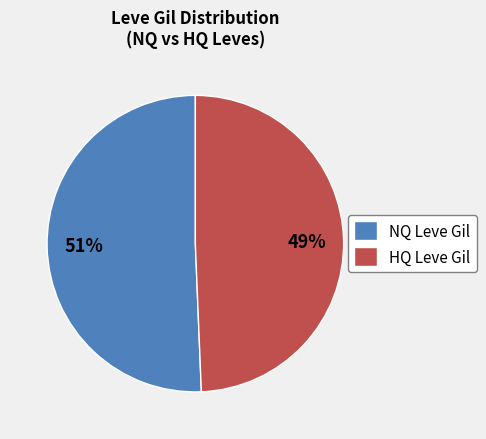

True or false: HQ Leve Gil accounts for 49% of the total.

True